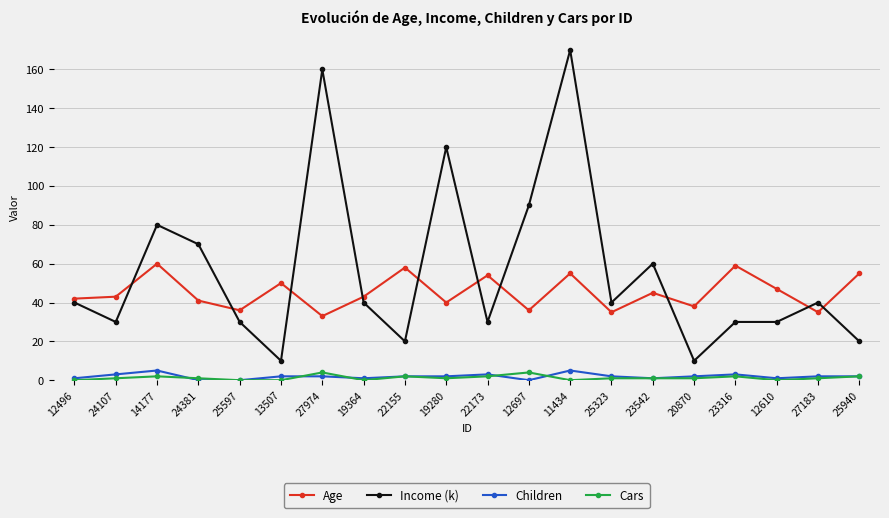

True or false: Income (k) has more than 1 points higher than both neighbors.

True